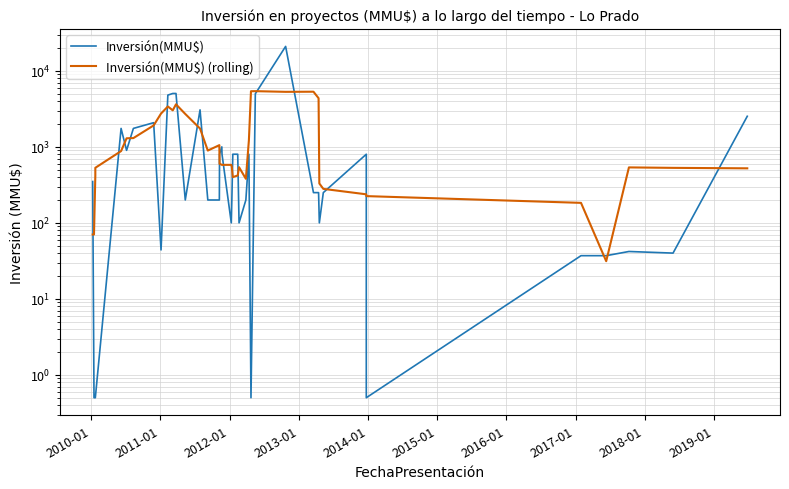

How many data points in Inversión(MMU$) are above 250?

19